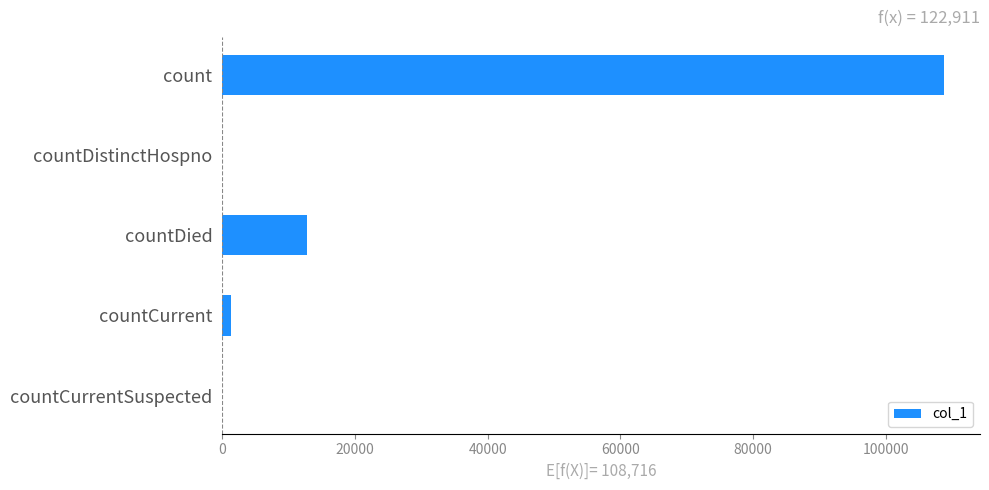

The chart shows a value of 12837 at countDied. True or false?

True